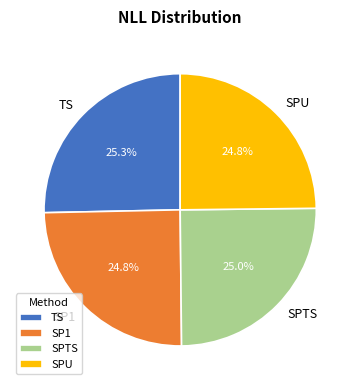

The SPTS slice represents 25% of the pie. True or false?

True